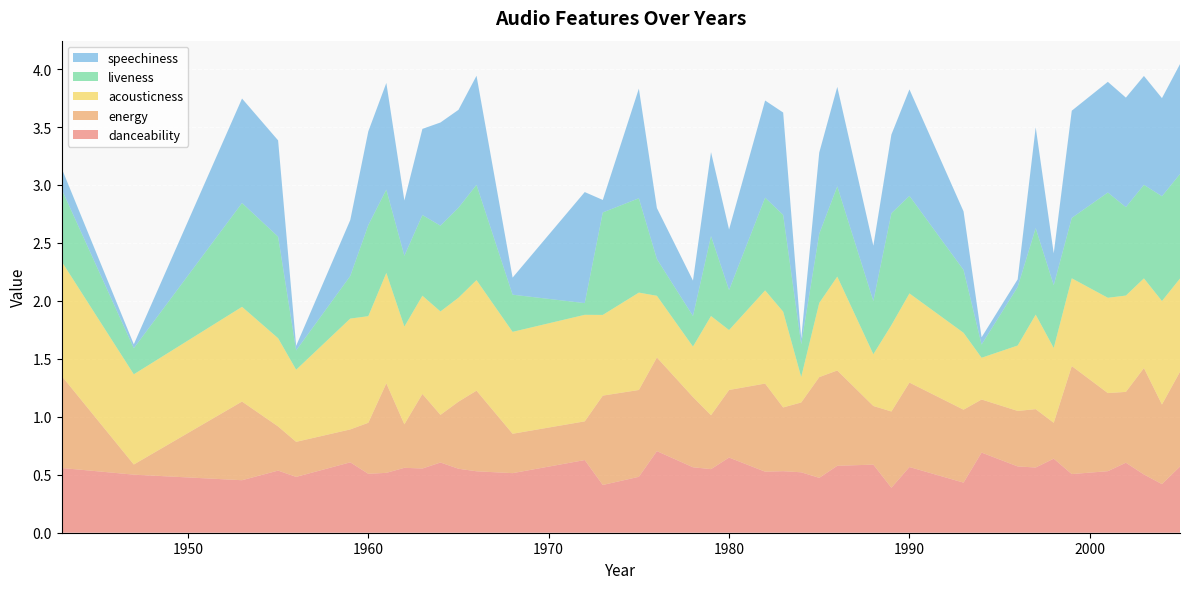

Reading left to right, what are all the values shown in this chart?

danceability: 1943=0.6	1947=0.5	1953=0.5	1955=0.5	1956=0.5	1959=0.6	1960=0.5	1961=0.5	1962=0.6	1963=0.6	1964=0.6	1965=0.6	1966=0.5	1968=0.5	1972=0.6	1973=0.4	1975=0.5	1976=0.7	1978=0.6	1979=0.5	1980=0.6	1982=0.5	1983=0.5	1984=0.5	1985=0.5	1986=0.6	1988=0.6	1989=0.4	1990=0.6	1993=0.4	1994=0.7	1996=0.6	1997=0.6	1998=0.6	1999=0.5	2001=0.5	2002=0.6	2003=0.5	2004=0.4	2005=0.6
energy: 1943=0.8	1947=0.1	1953=0.7	1955=0.4	1956=0.3	1959=0.3	1960=0.4	1961=0.8	1962=0.4	1963=0.6	1964=0.4	1965=0.6	1966=0.7	1968=0.3	1972=0.3	1973=0.8	1975=0.7	1976=0.8	1978=0.6	1979=0.5	1980=0.6	1982=0.8	1983=0.6	1984=0.6	1985=0.9	1986=0.8	1988=0.5	1989=0.7	1990=0.7	1993=0.6	1994=0.5	1996=0.5	1997=0.5	1998=0.3	1999=0.9	2001=0.7	2002=0.6	2003=0.9	2004=0.7	2005=0.8
acousticness: 1943=1.0	1947=0.8	1953=0.8	1955=0.8	1956=0.6	1959=1.0	1960=0.9	1961=1.0	1962=0.8	1963=0.8	1964=0.9	1965=0.9	1966=1.0	1968=0.9	1972=0.9	1973=0.7	1975=0.8	1976=0.5	1978=0.4	1979=0.9	1980=0.5	1982=0.8	1983=0.8	1984=0.2	1985=0.6	1986=0.8	1988=0.4	1989=0.7	1990=0.8	1993=0.7	1994=0.4	1996=0.6	1997=0.8	1998=0.6	1999=0.8	2001=0.8	2002=0.8	2003=0.8	2004=0.9	2005=0.8
liveness: 1943=0.6	1947=0.2	1953=0.9	1955=0.9	1956=0.2	1959=0.4	1960=0.8	1961=0.7	1962=0.6	1963=0.7	1964=0.7	1965=0.8	1966=0.8	1968=0.3	1972=0.1	1973=0.9	1975=0.8	1976=0.3	1978=0.3	1979=0.7	1980=0.3	1982=0.8	1983=0.8	1984=0.3	1985=0.6	1986=0.8	1988=0.5	1989=1.0	1990=0.8	1993=0.5	1994=0.1	1996=0.5	1997=0.7	1998=0.5	1999=0.5	2001=0.9	2002=0.8	2003=0.8	2004=0.9	2005=0.9
speechiness: 1943=0.2	1947=0.0	1953=0.9	1955=0.8	1956=0.0	1959=0.5	1960=0.8	1961=0.9	1962=0.5	1963=0.7	1964=0.9	1965=0.8	1966=0.9	1968=0.1	1972=1.0	1973=0.1	1975=0.9	1976=0.4	1978=0.3	1979=0.7	1980=0.5	1982=0.8	1983=0.9	1984=0.0	1985=0.7	1986=0.9	1988=0.5	1989=0.7	1990=0.9	1993=0.5	1994=0.1	1996=0.1	1997=0.9	1998=0.3	1999=0.9	2001=1.0	2002=0.9	2003=0.9	2004=0.8	2005=0.9